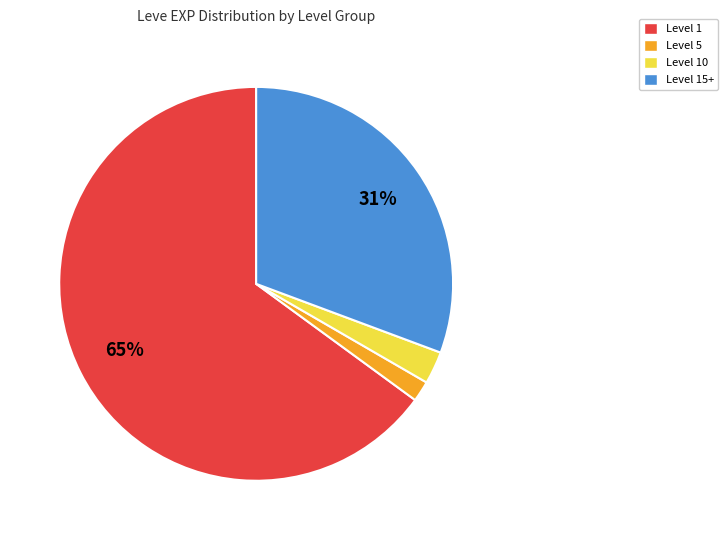

To the nearest percent, what is the average slice percentage?

25%